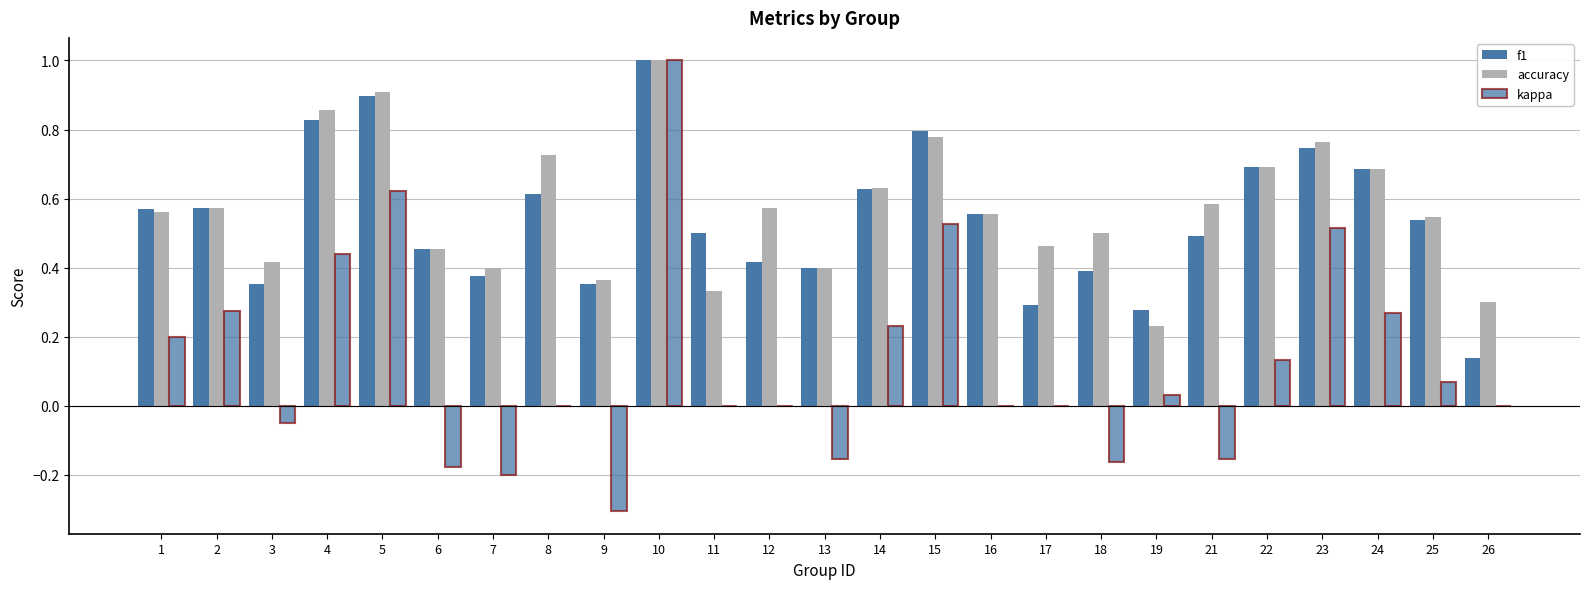

How many categories are shown in the chart?

25